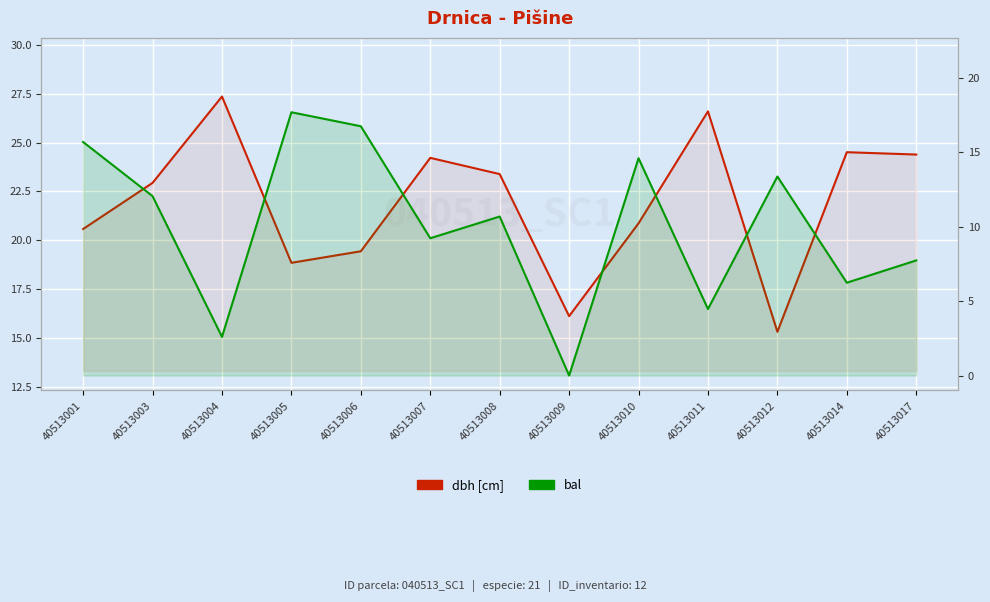

Where does the bal series first go above 10?

40513001